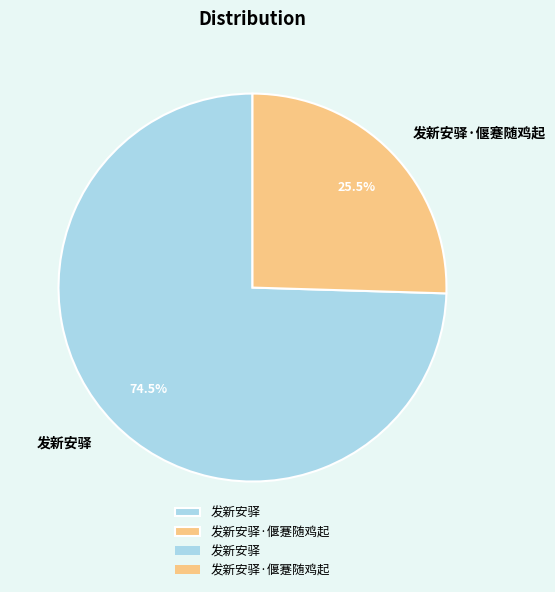

Is the sum of 发新安驿 and 发新安驿·偃蹇随鸡起 greater than half?

Yes